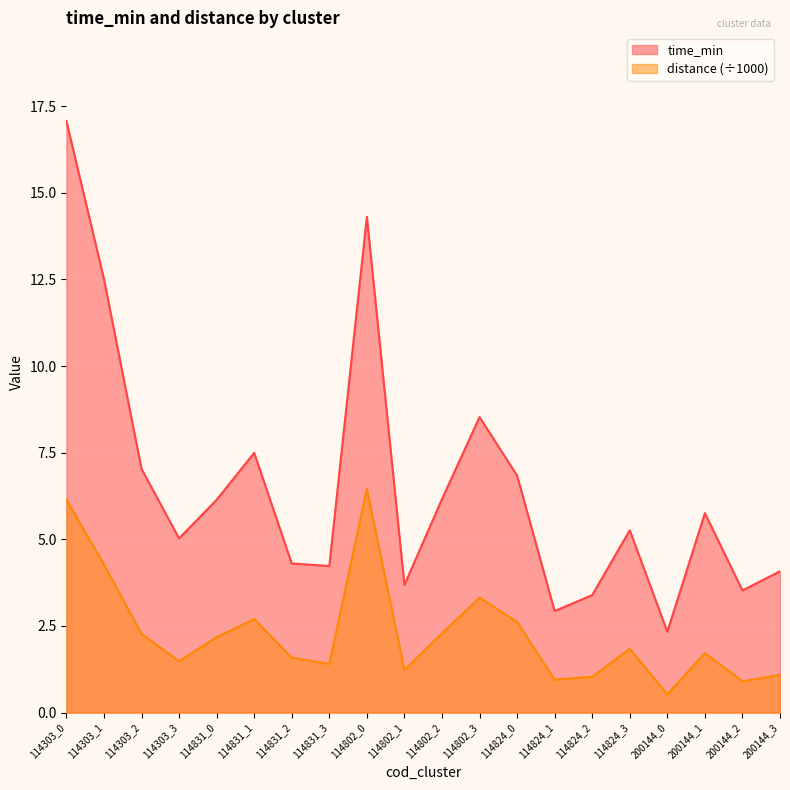

Count the number of categories in the chart.

20